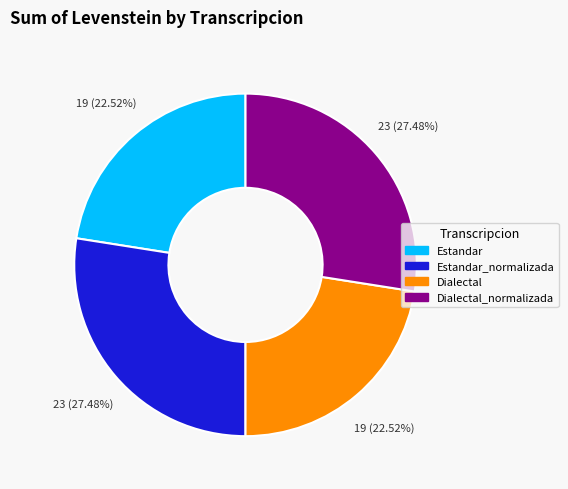

True or false: Dialectal accounts for 35% of the total.

False